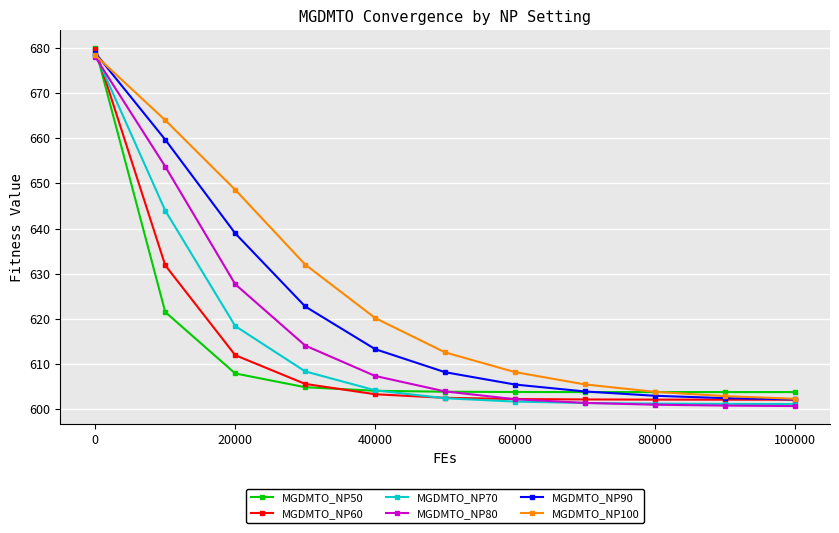

What is the smallest value displayed?

600.7